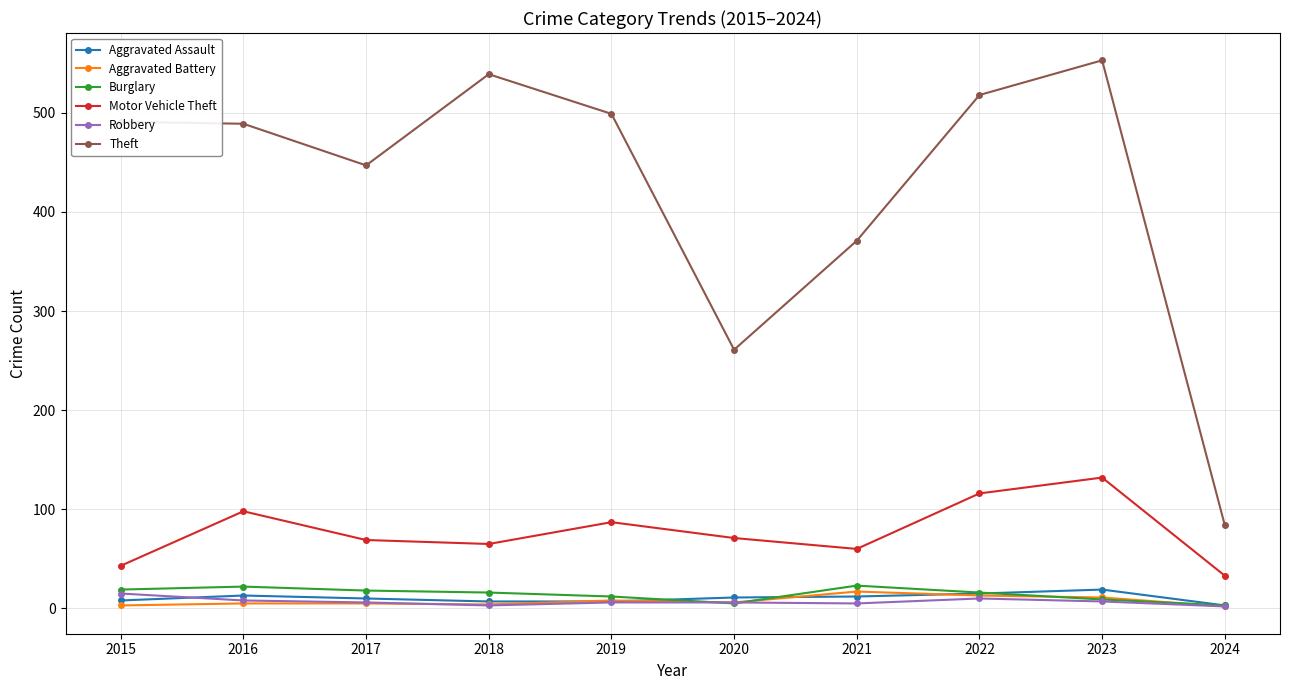

True or false: Motor Vehicle Theft has more than 0 points higher than both neighbors.

True